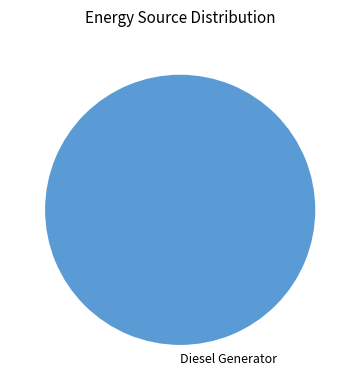

Does any single category account for the majority?

Yes